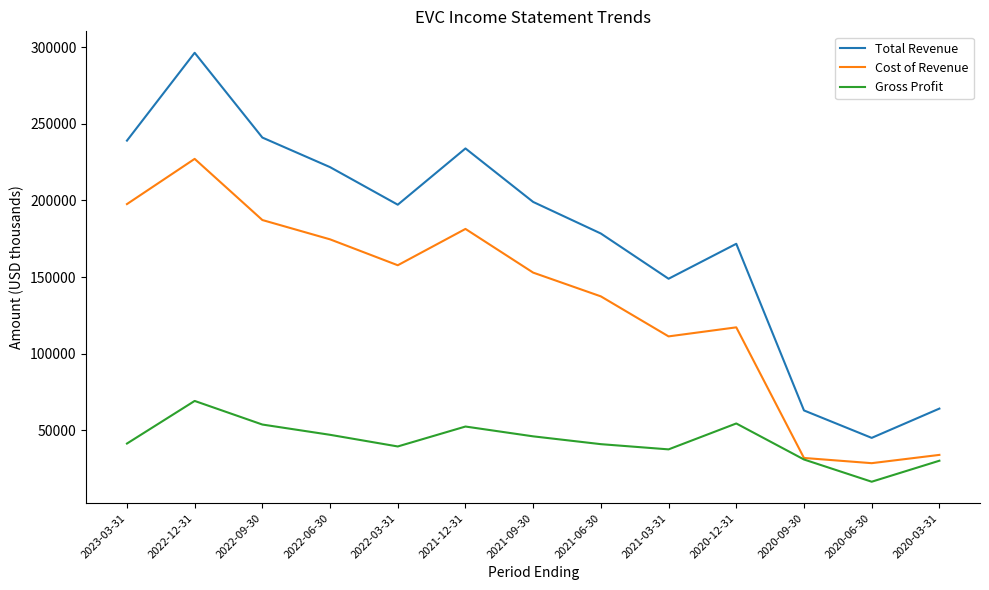

Is this an area chart (filled region under the line)?

No